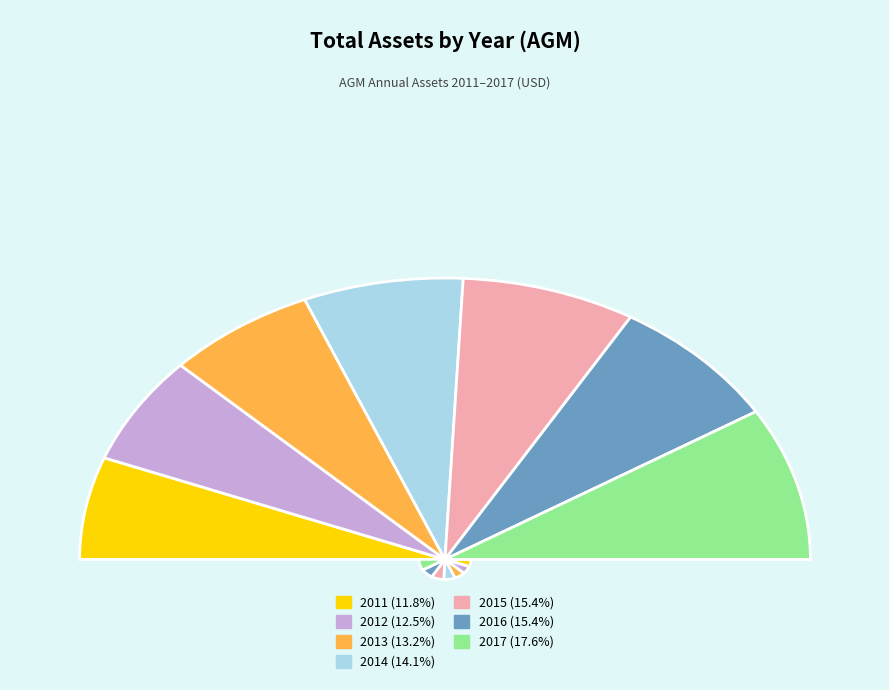

Rank the categories by value from lowest to highest.

2011, 2012, 2013, 2014, 2015, 2016, 2017